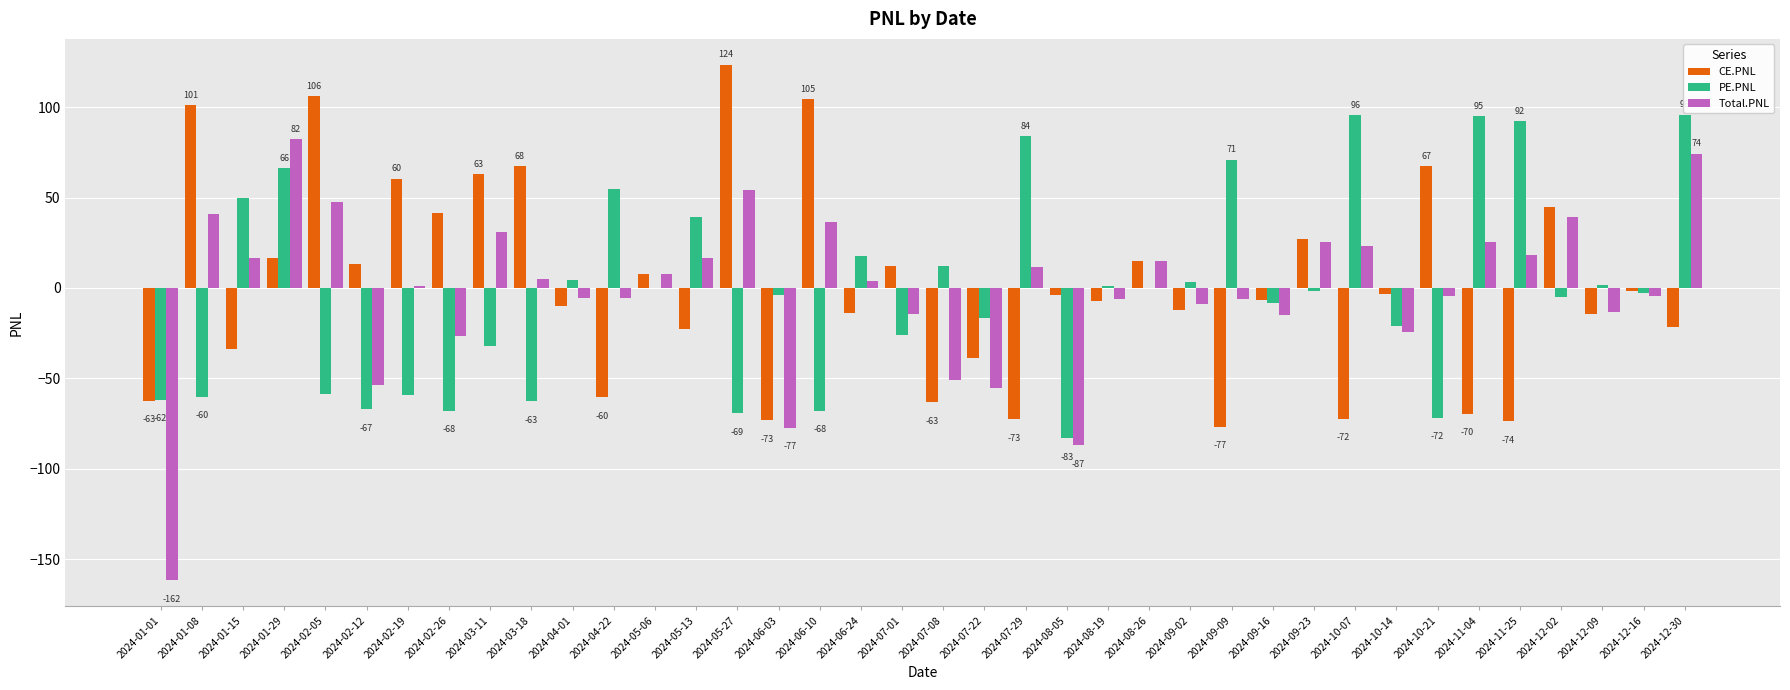

Does the chart contain stacked bars?

No